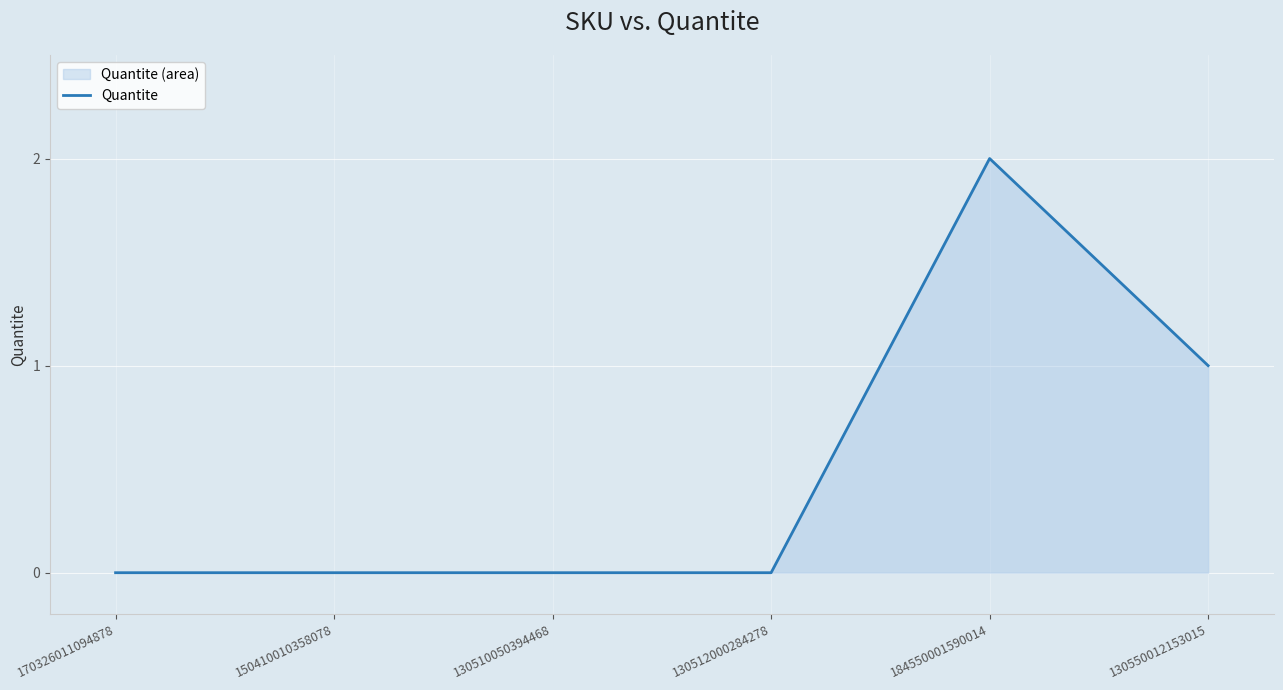

At which label is the value closest to 1?

130550012153015